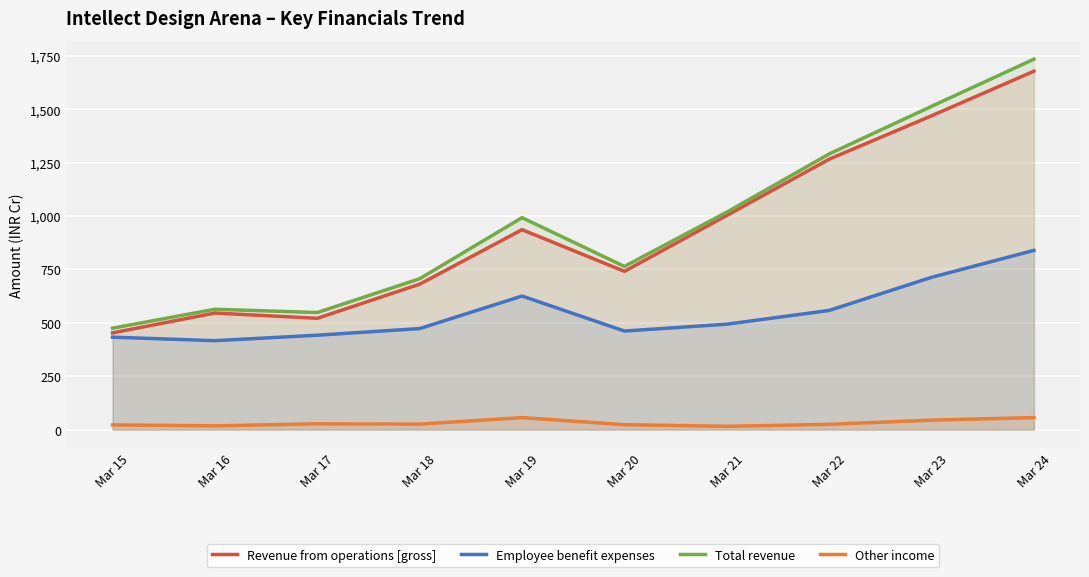

How many interior local peaks does the Other income series have?

2